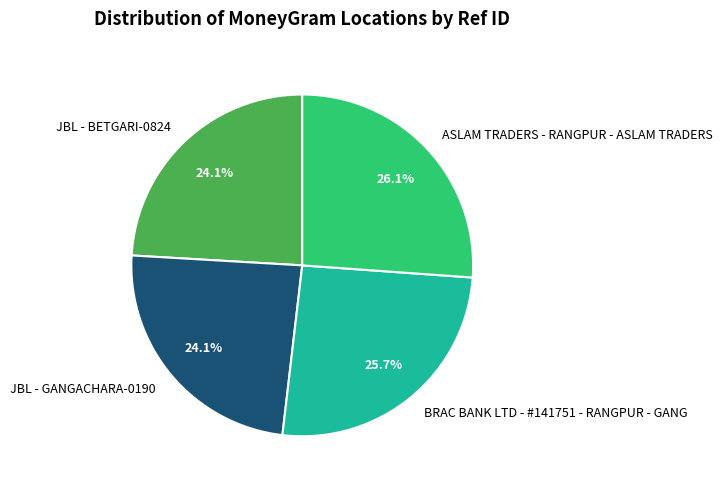

To the nearest percent, what is the average slice percentage?

25%